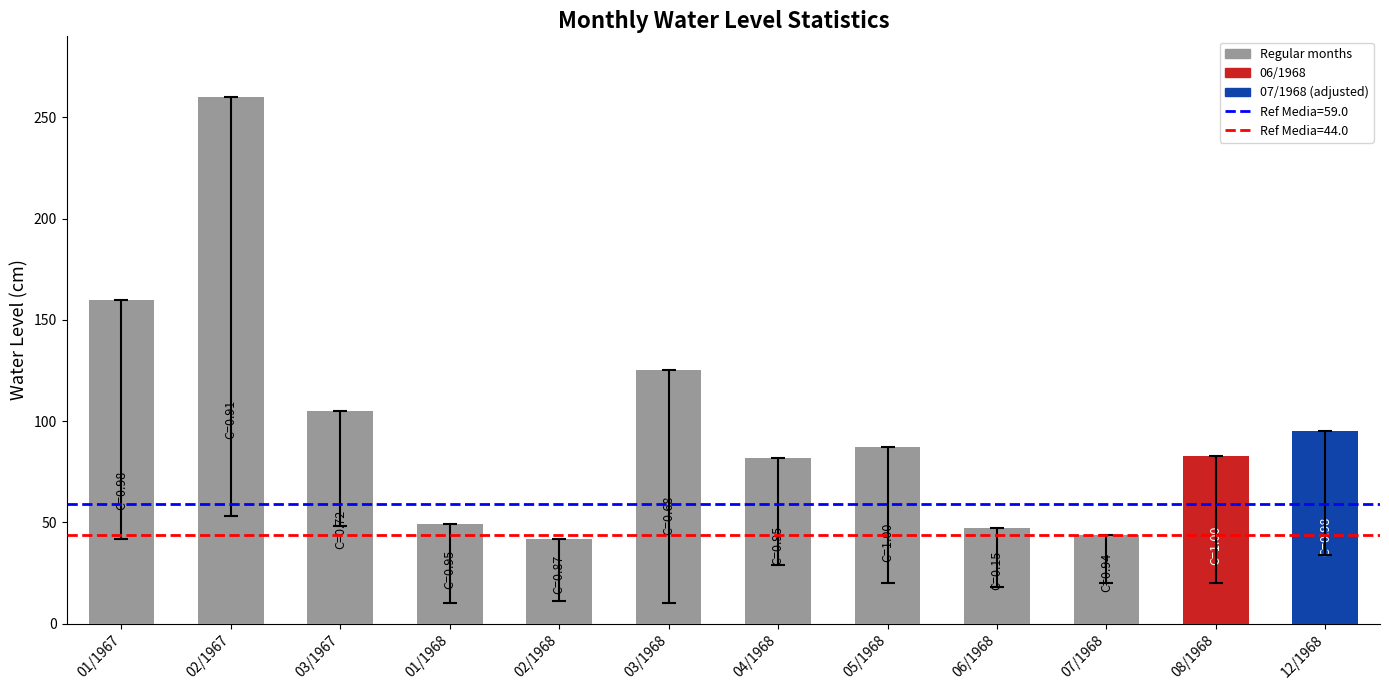

How many groups of bars are there?

12